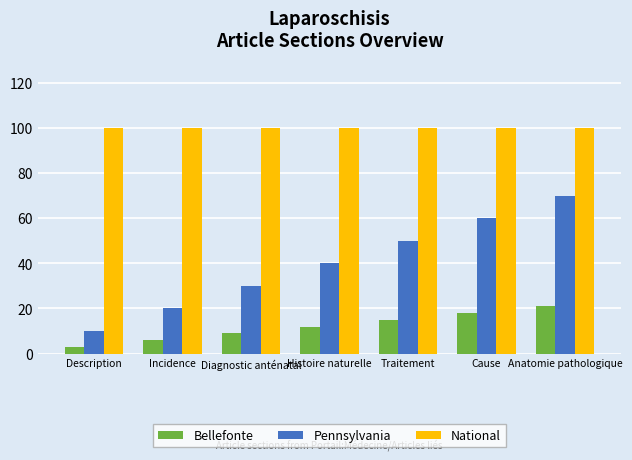

At Diagnostic anténatal, list the series in order from smallest to largest.

Bellefonte, Pennsylvania, National